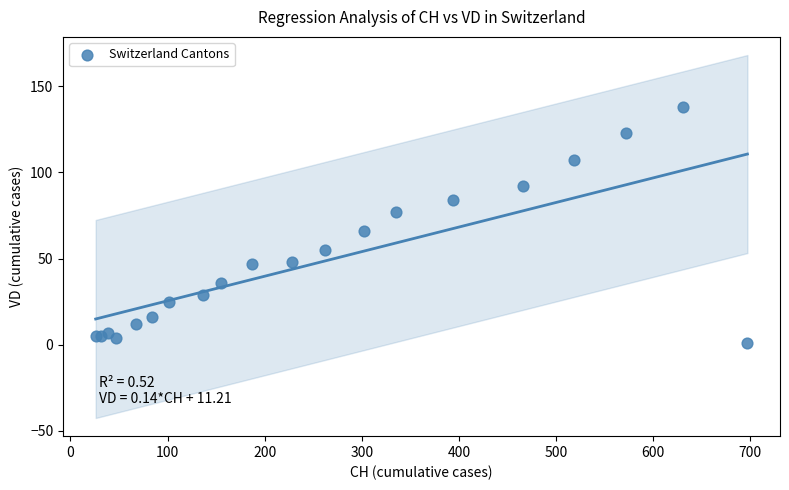

What Y value in the scatter plot is closest to 69?

66